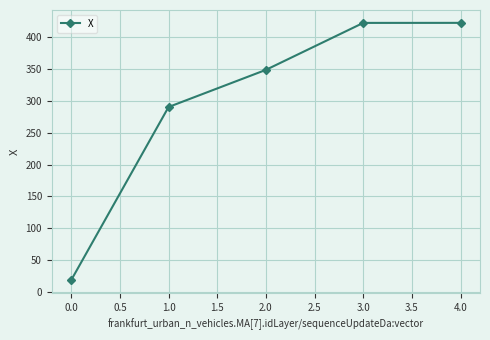

What is the minimum value shown in the chart?

18.6